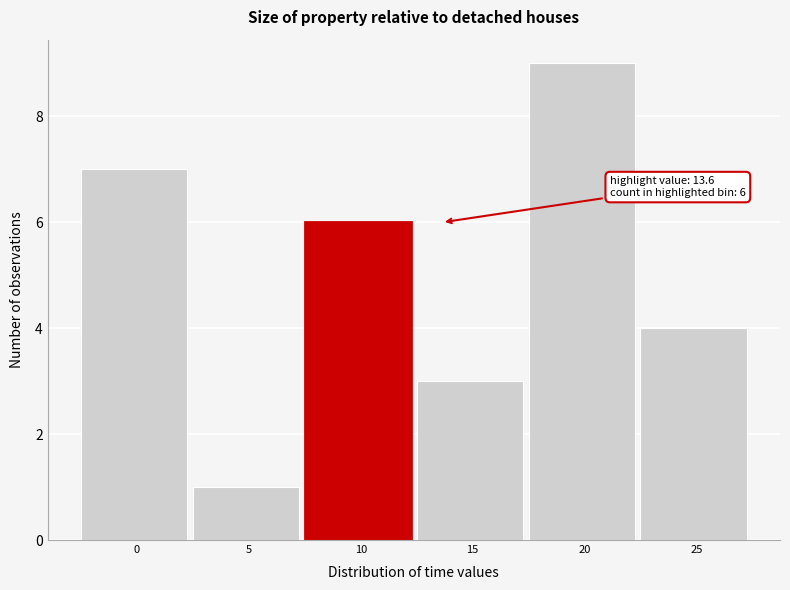

Reading left to right, transcribe all the data shown in this chart.

0=7	5=1	10=6	15=3	20=9	25=4